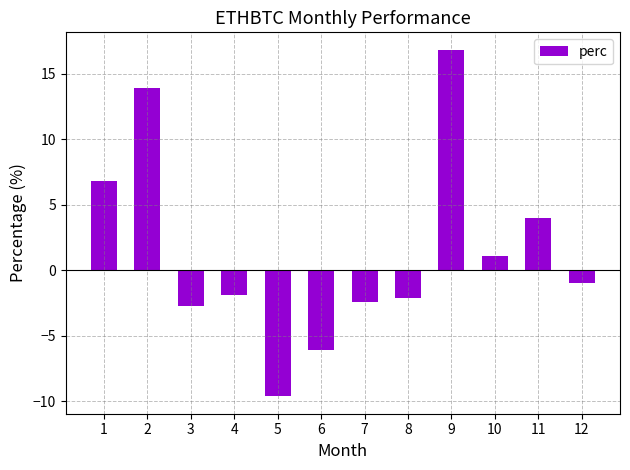

Where is the data nearest to the value 3?

11